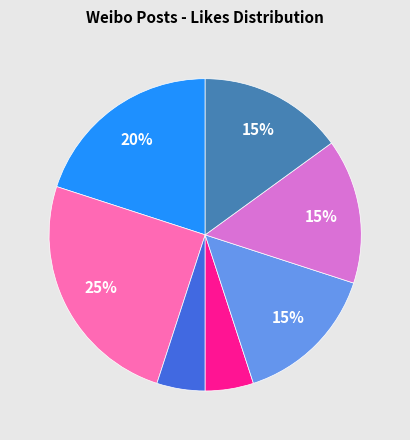

Does any single category account for the majority?

No